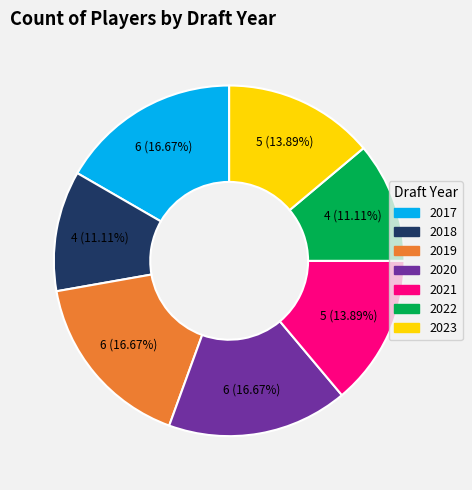

What percentage is the 2022 slice, to the nearest percent?

11%